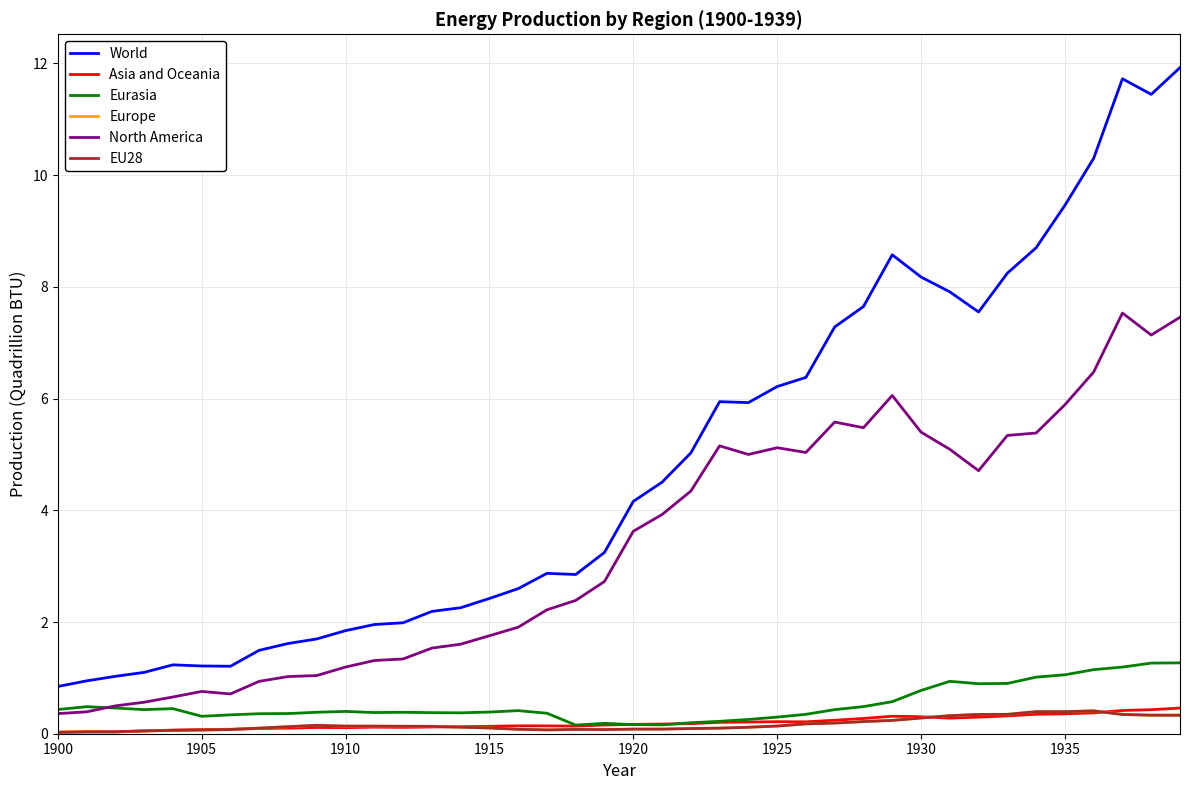

Which series has the widest spread of values?

World